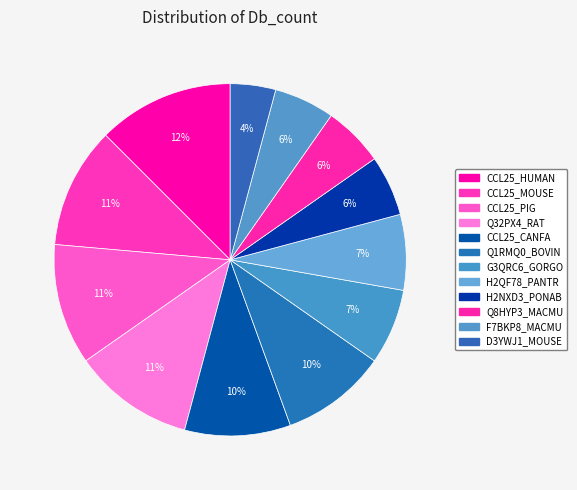

What is the largest slice in the pie chart?

CCL25_HUMAN